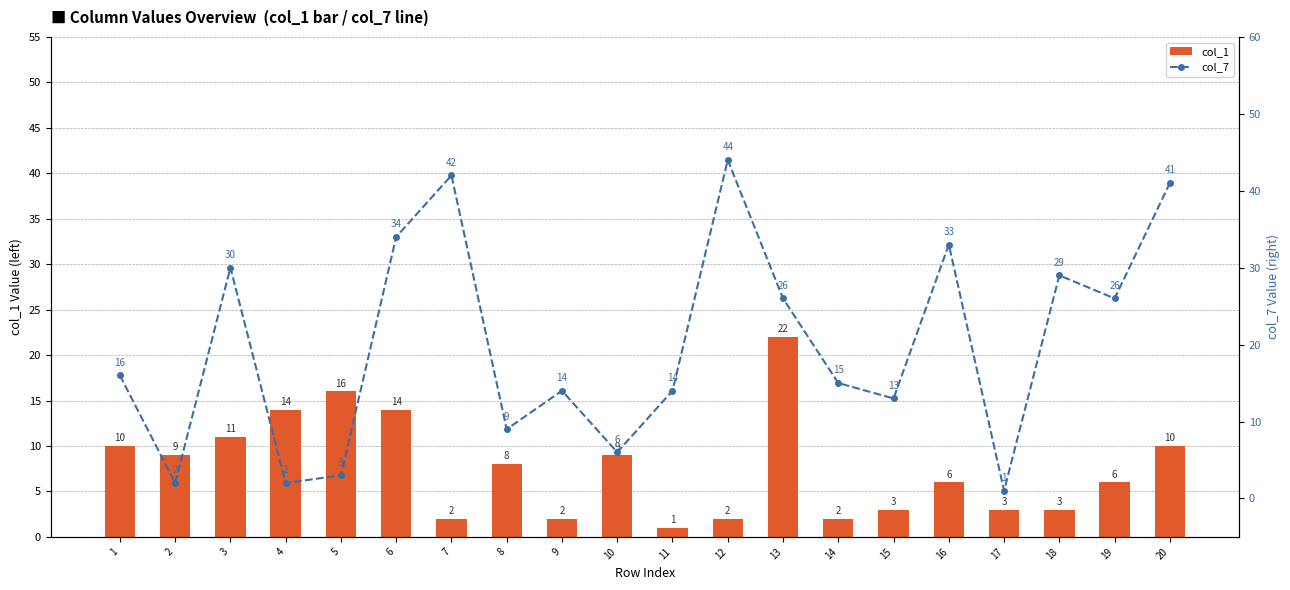

Read the col_7 value at 14, to the nearest 10.

20